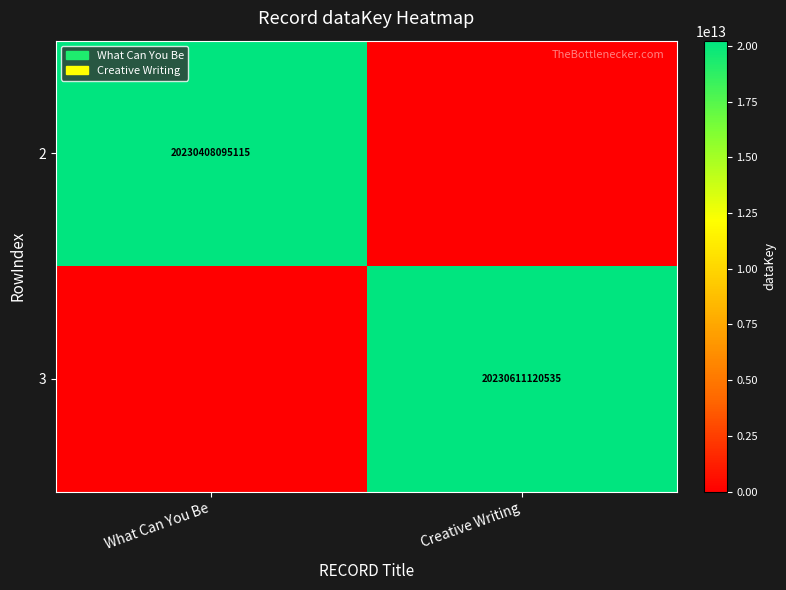

The 3 series shows 36384194630597 at Creative Writing. True or false?

False